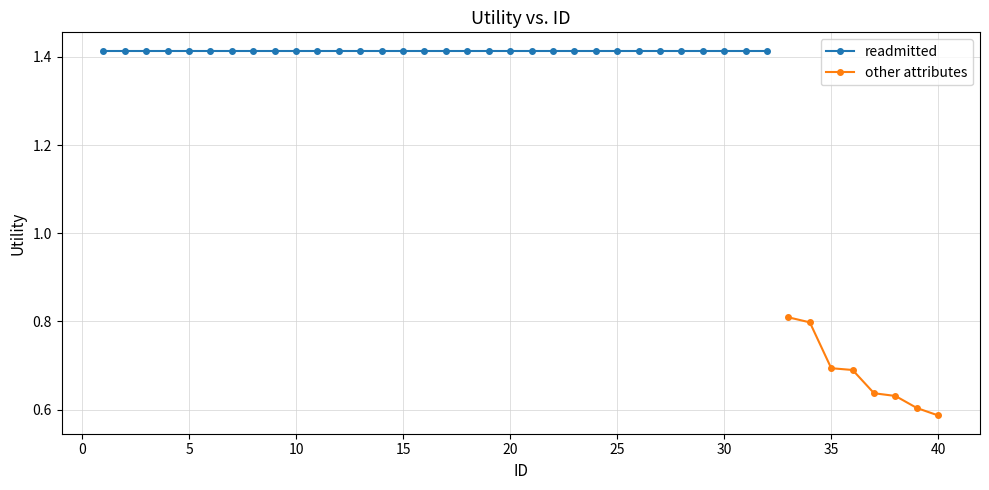

At which category is the sum across all series the highest?

9